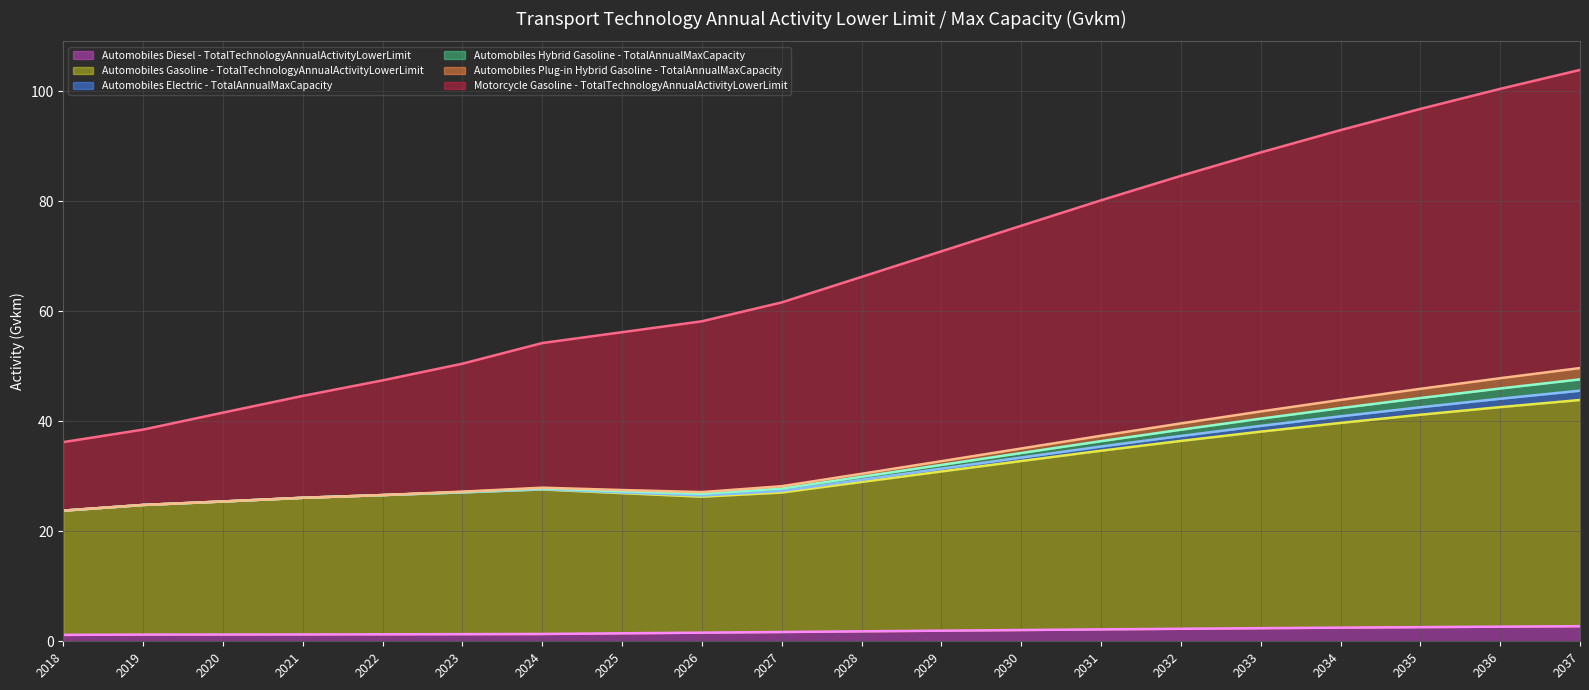

What is the minimum value for Automobiles Gasoline - TotalTechnologyAnnualActivityLowerLimit?

23.8